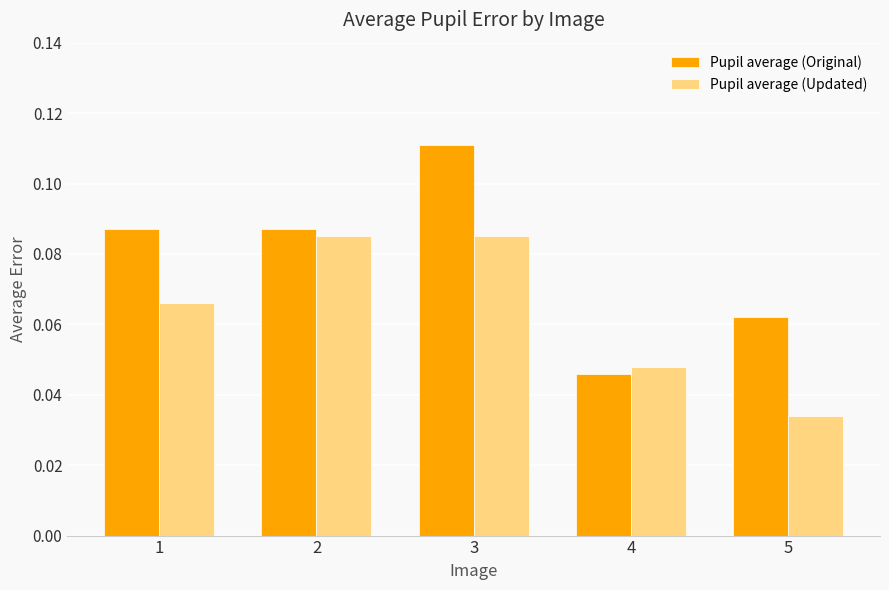

Is it true that Pupil average (Updated) equals 0.0 at 3?

False